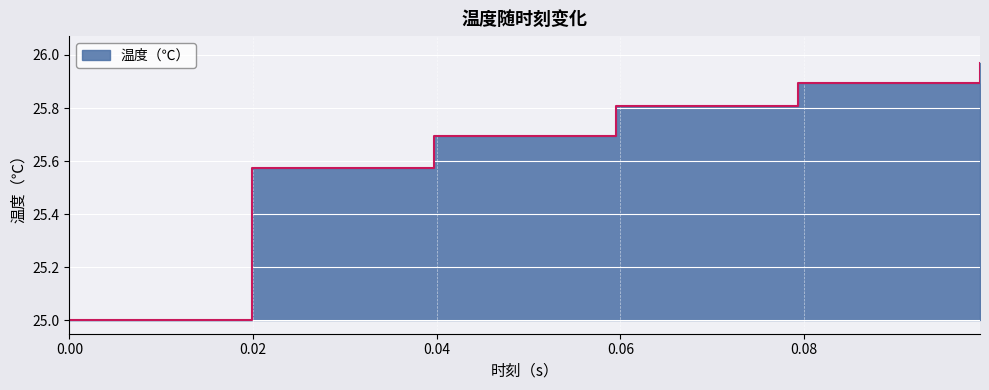

Reading right to left, list all the values displayed in this chart.

26.0	25.9	25.8	25.7	25.6	25.0